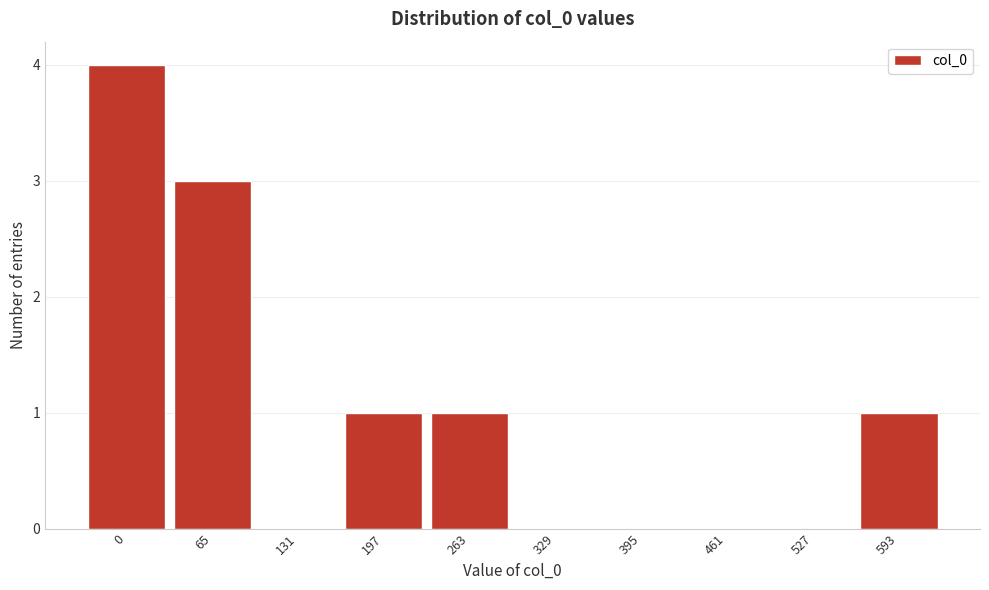

Reading left to right, transcribe all the data shown in this chart.

0=4	65=3	131=0	197=1	263=1	329=0	395=0	461=0	527=0	593=1